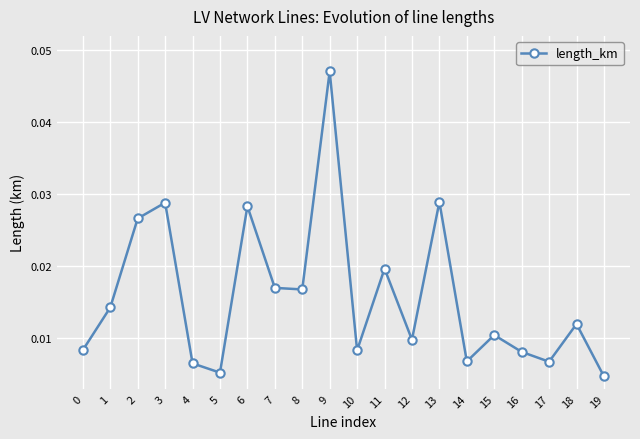

What is the sum of all values?

0.3